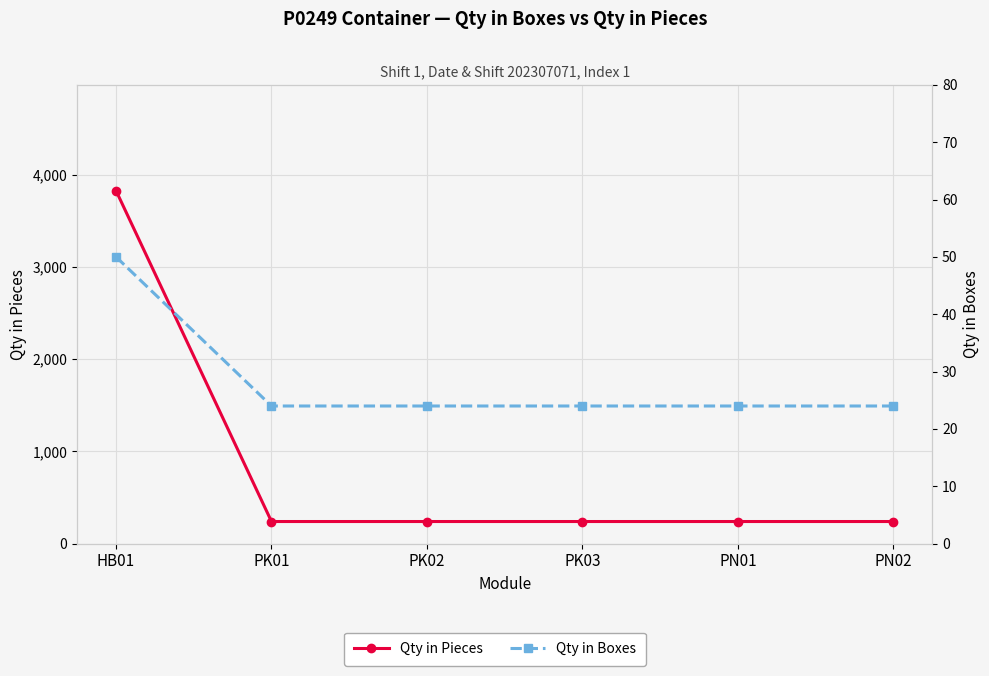

At which category is the sum across all series the highest?

HB01